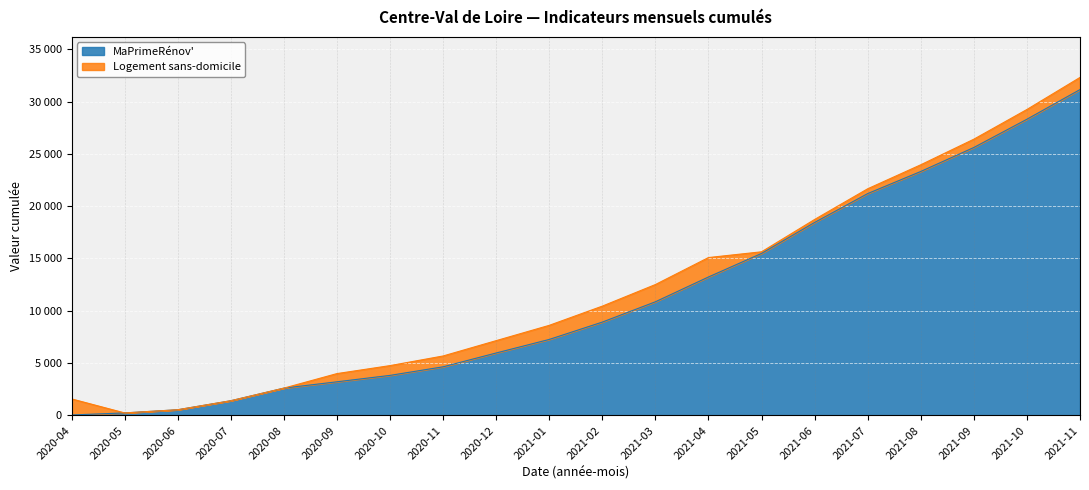

What is the label of the 13th point from the right?

2020-11